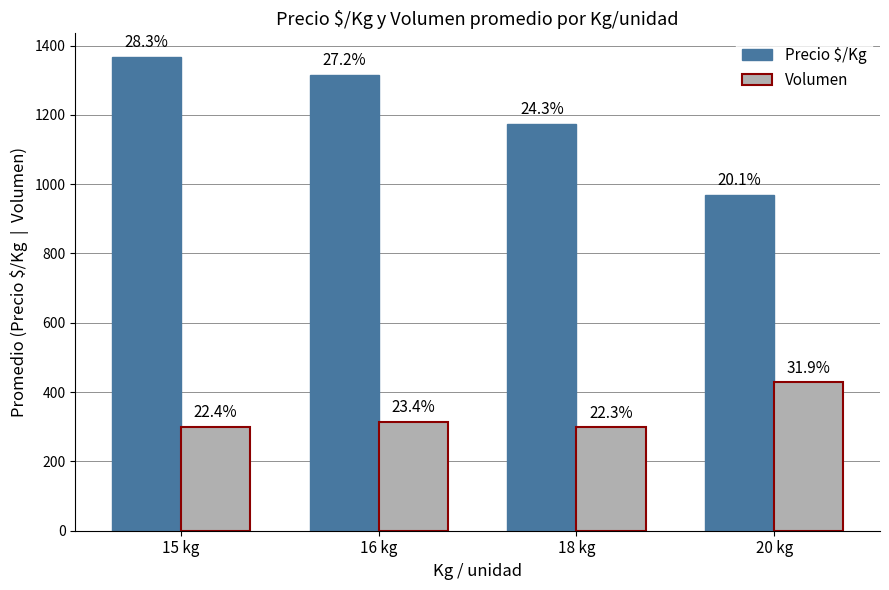

What are all the series names shown in the legend?

Precio $/Kg, Volumen